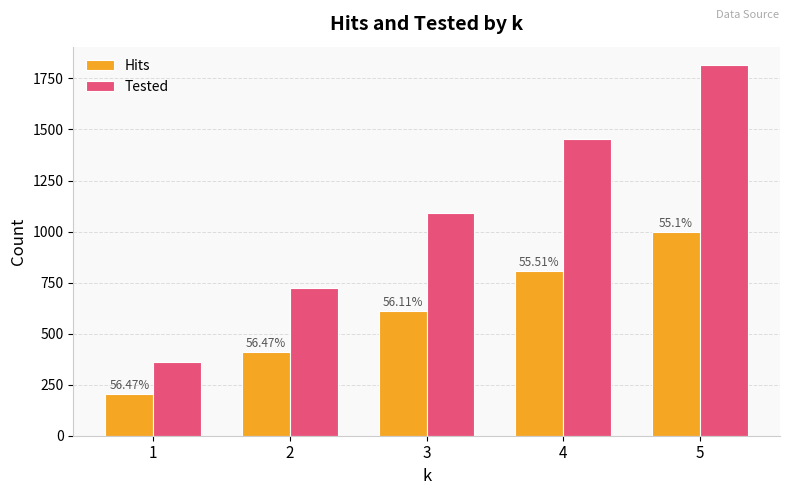

The value of Tested at 3 is 1089. True or false?

True